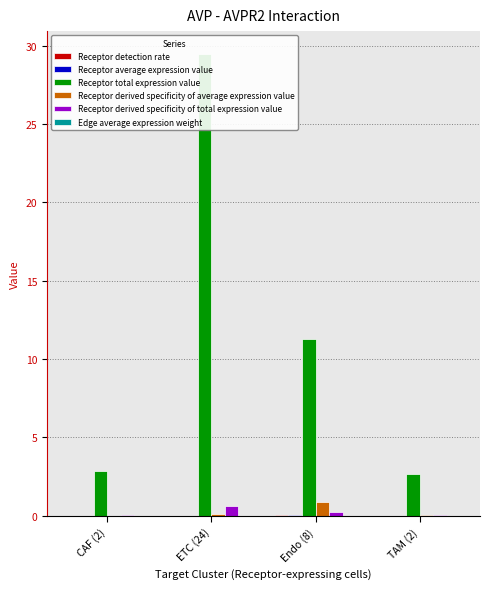

Which series has the widest spread of values?

Receptor total expression value